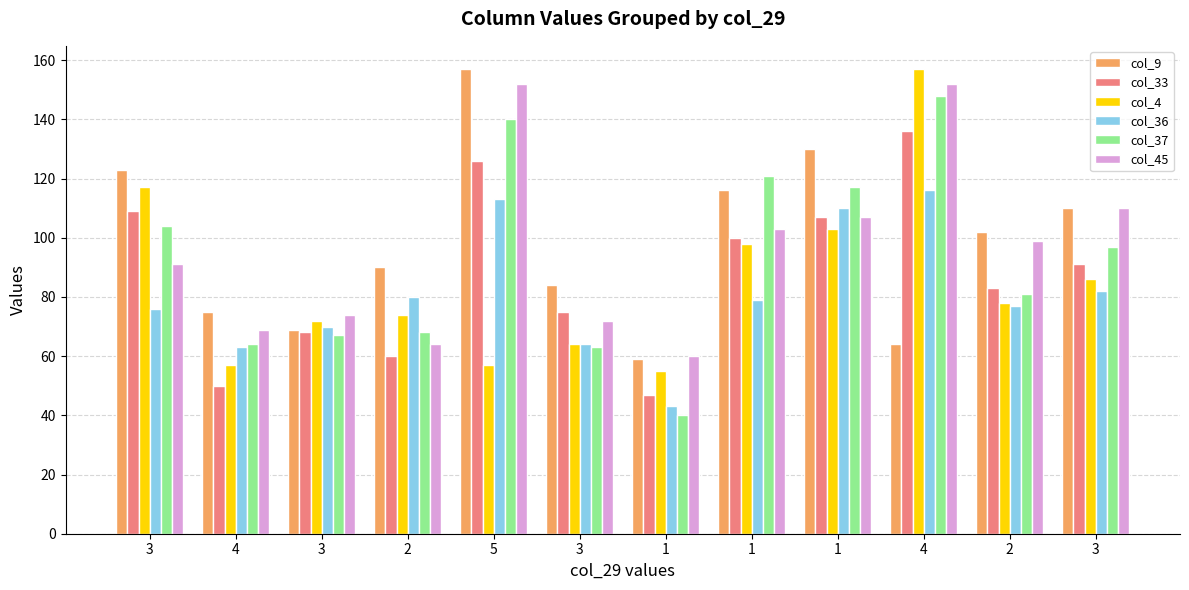

Which category has the lowest value across all series?

1